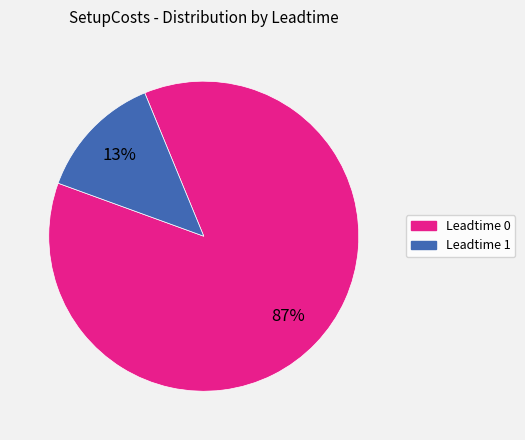

To the nearest percent, what is the average slice percentage?

50%